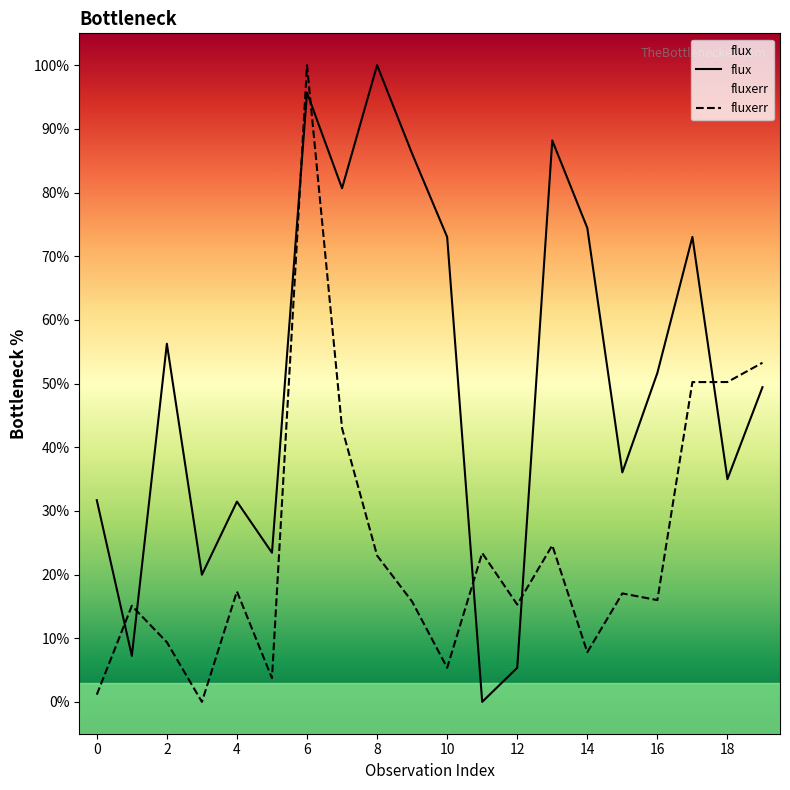

How many values in the fluxerr series exceed 17?

10